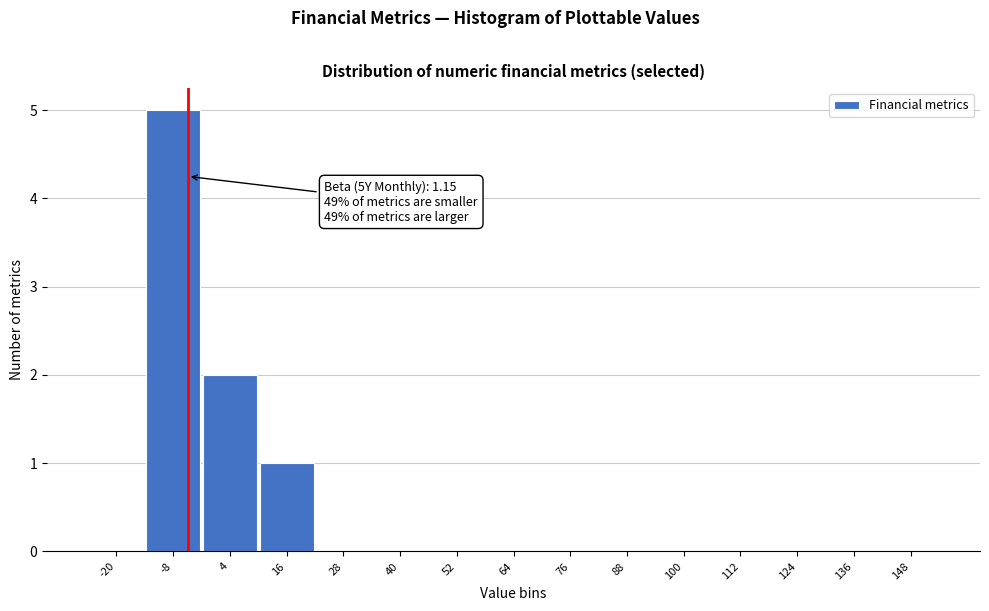

Reading right to left, what are all the values shown in this chart?

148=0	136=0	124=0	112=0	100=0	88=0	76=0	64=0	52=0	40=0	28=0	16=1	4=2	-8=5	-20=0